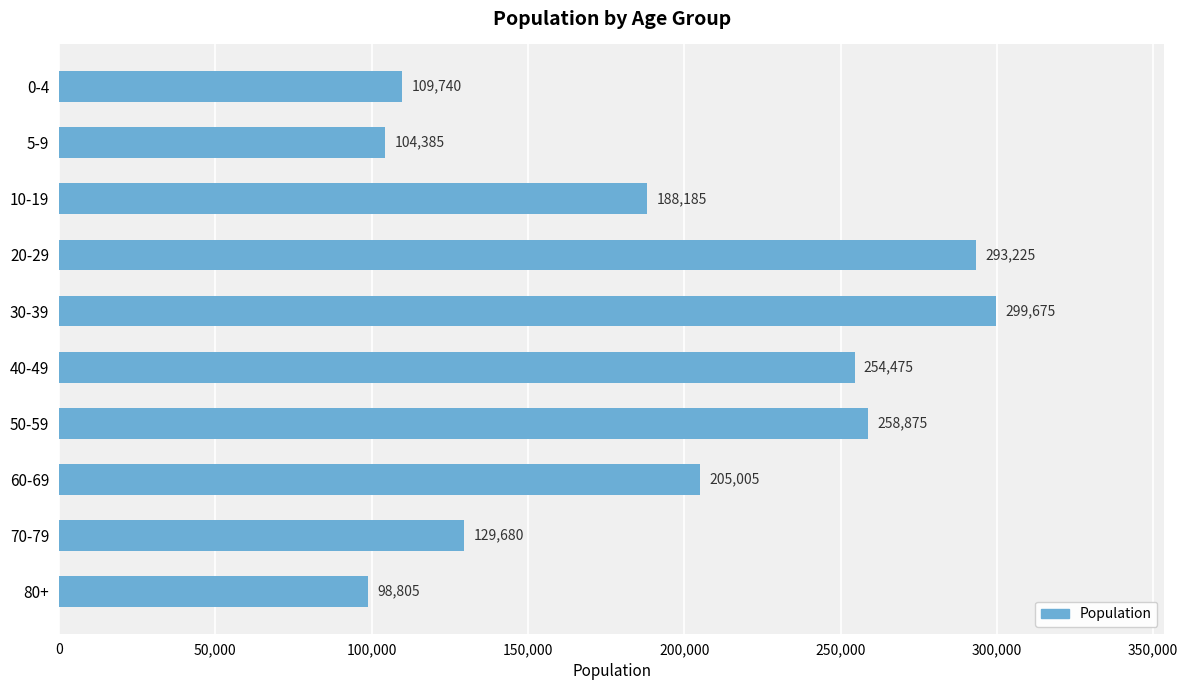

What is the sum of the values at 80+ and 40-49?

353280